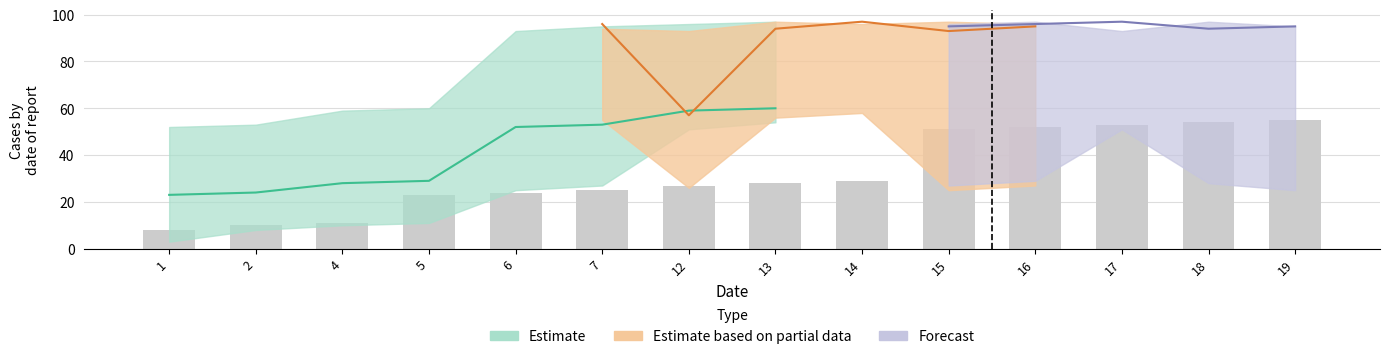

Rank the categories by value from highest to lowest.

19, 18, 17, 16, 15, 14, 13, 12, 7, 6, 5, 4, 2, 1